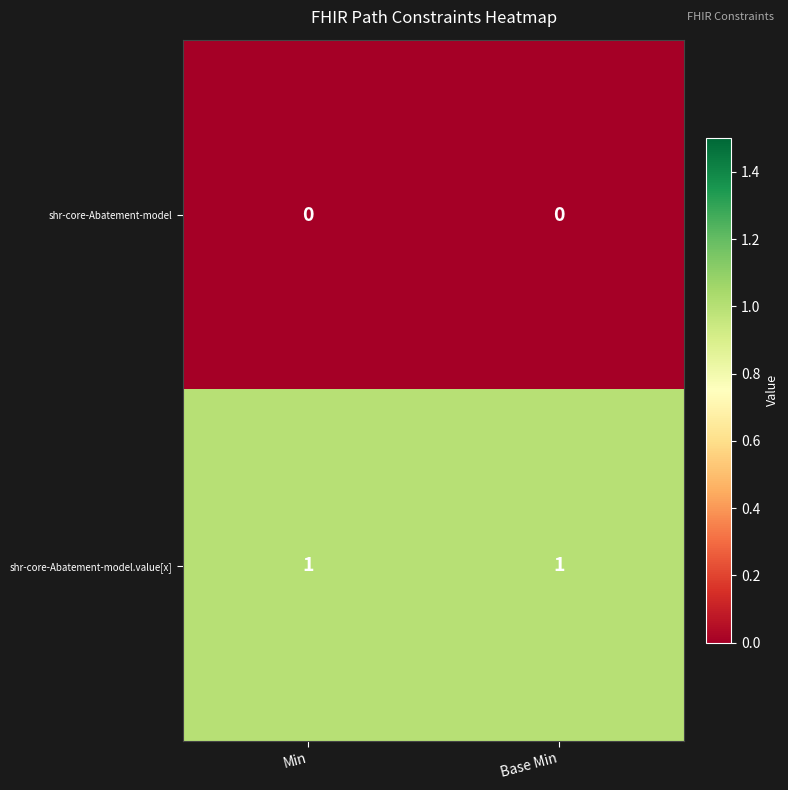

Reading left to right, extract all data points from this chart.

shr-core-Abatement-model: Min=0	Base Min=0
shr-core-Abatement-model.value[x]: Min=1	Base Min=1